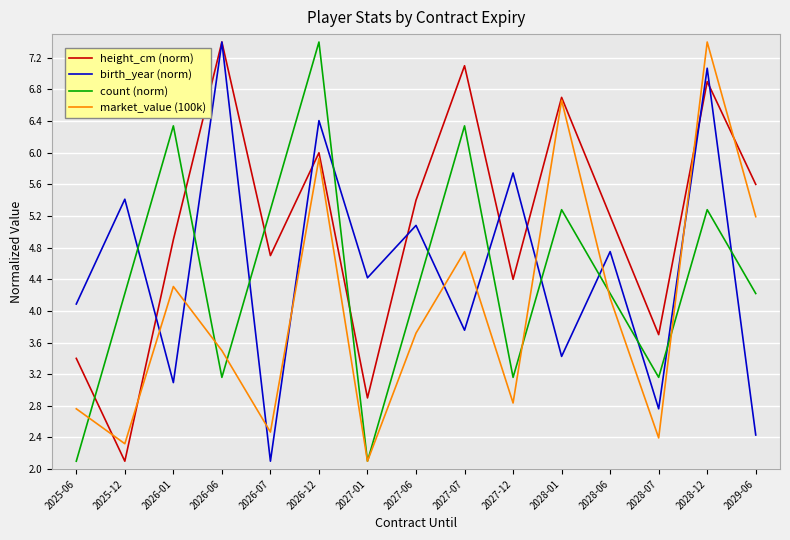

What is the lowest value of the birth_year (norm) series?

2.1